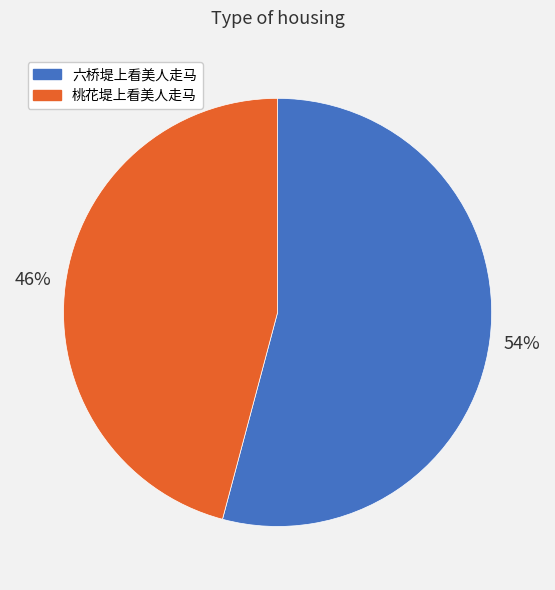

What is the majority slice?

六桥堤上看美人走马